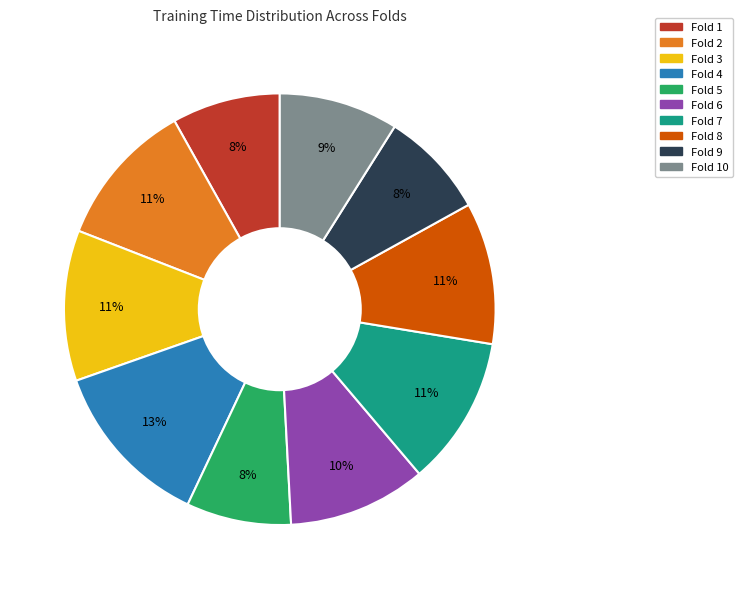

What is the largest slice in the pie chart?

Fold 4